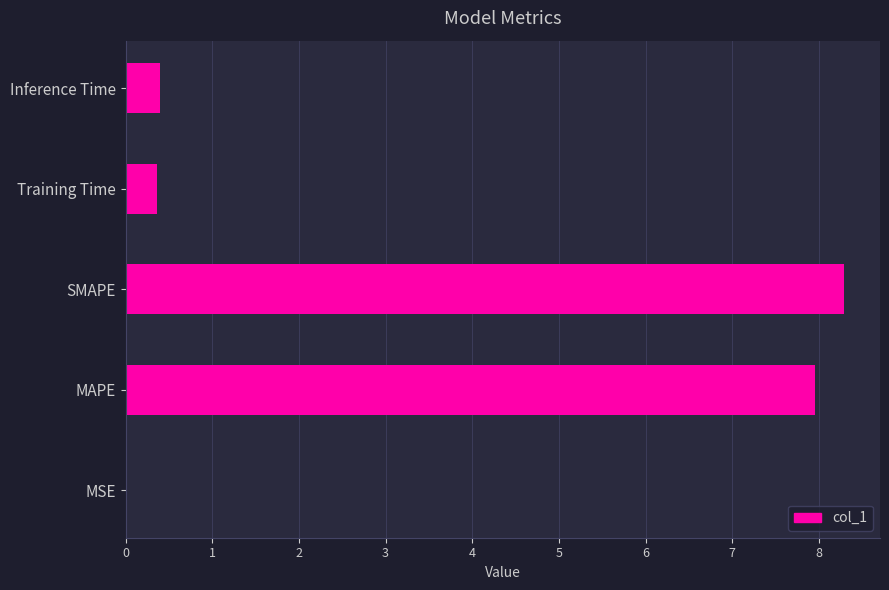

Is it true that the value at Inference Time is 0.4?

True